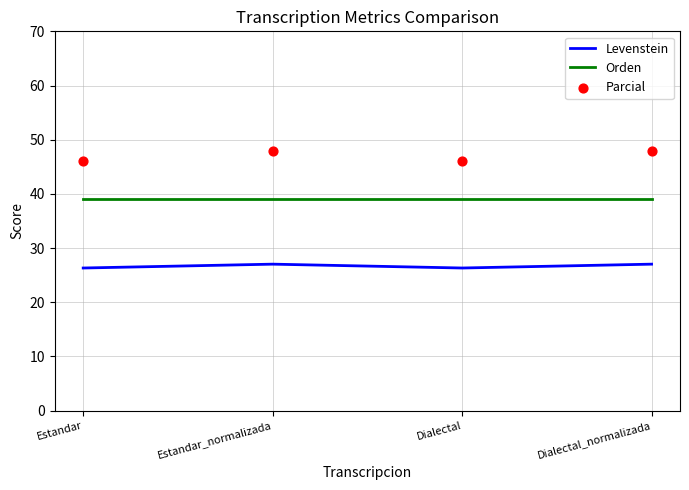

Is the value of Orden at Estandar_normalizada greater than the value of Parcial at Estandar_normalizada?

No